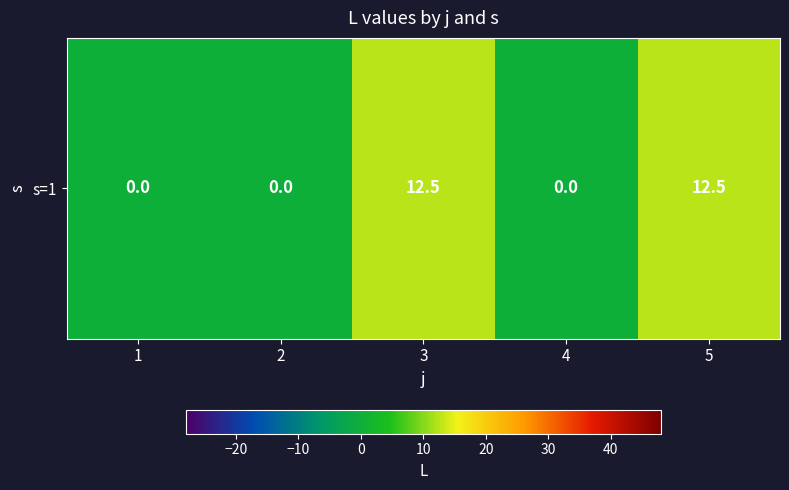

What is the maximum value shown in the chart?

12.5